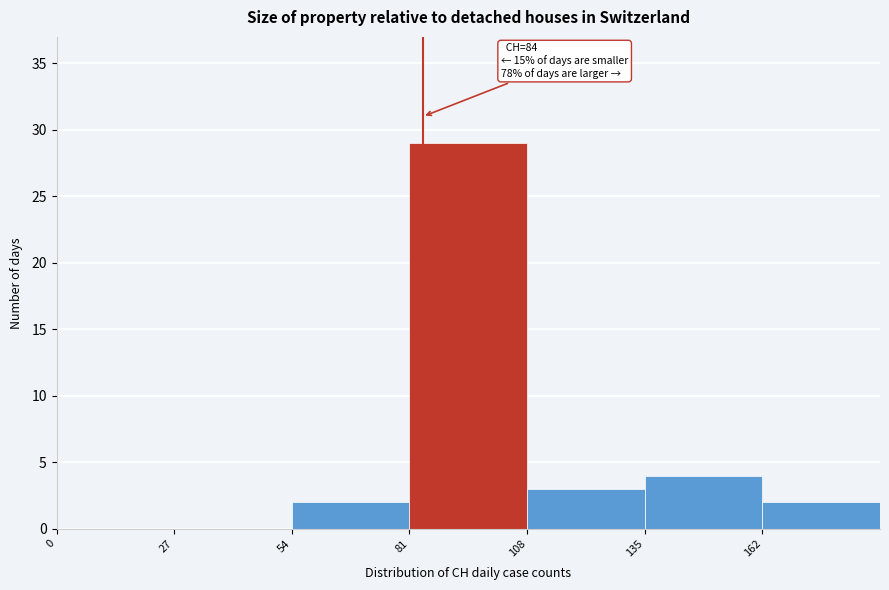

Over which range of the x-axis is the bar tallest?

81 to 108